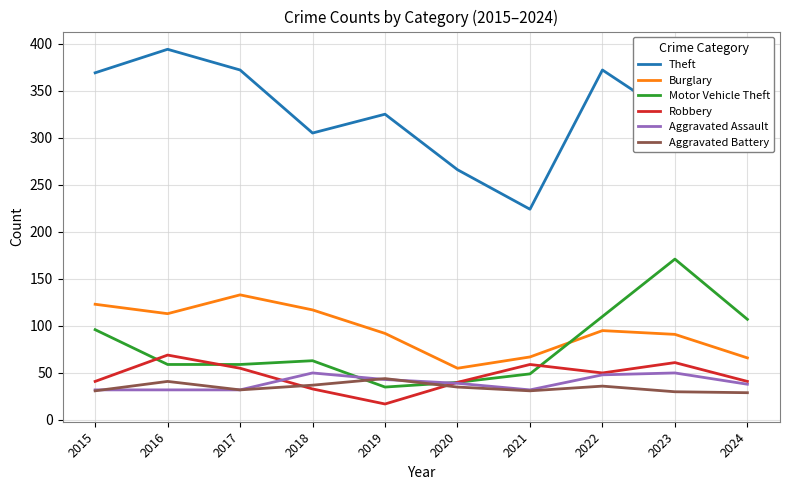

What value does the Aggravated Battery series have at 2022, to the nearest 10?

40